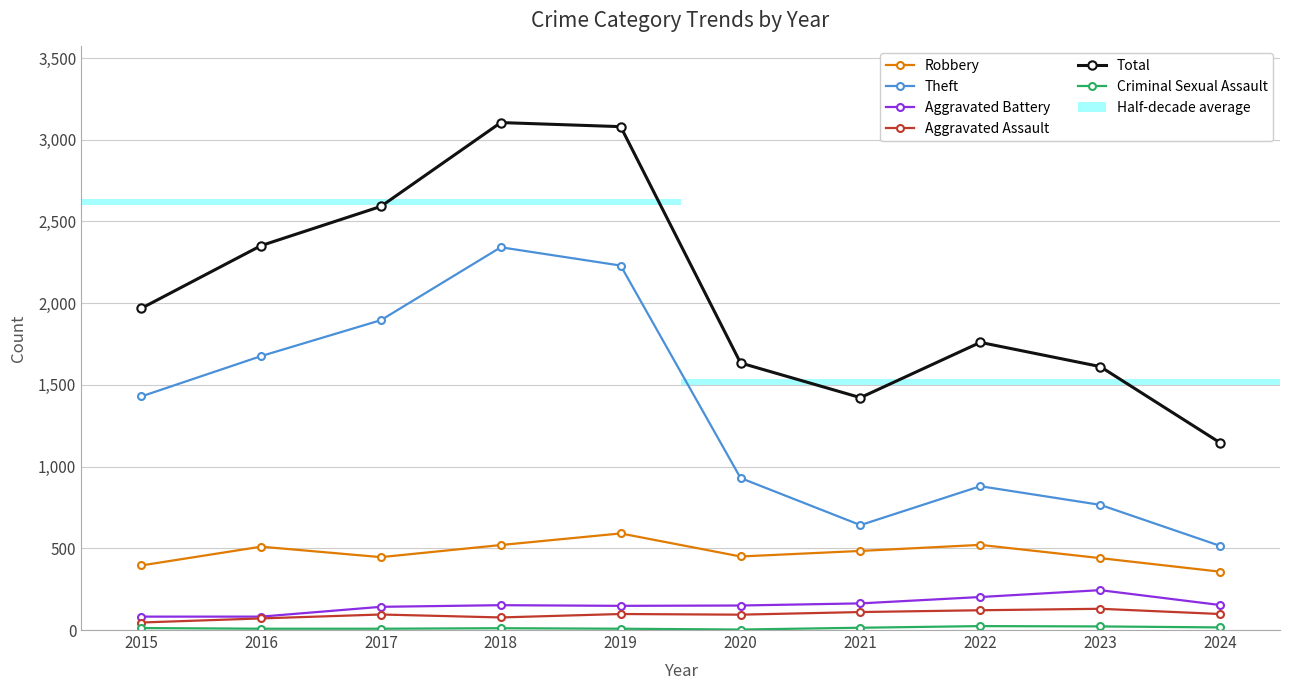

What is the minimum value for Theft?

515